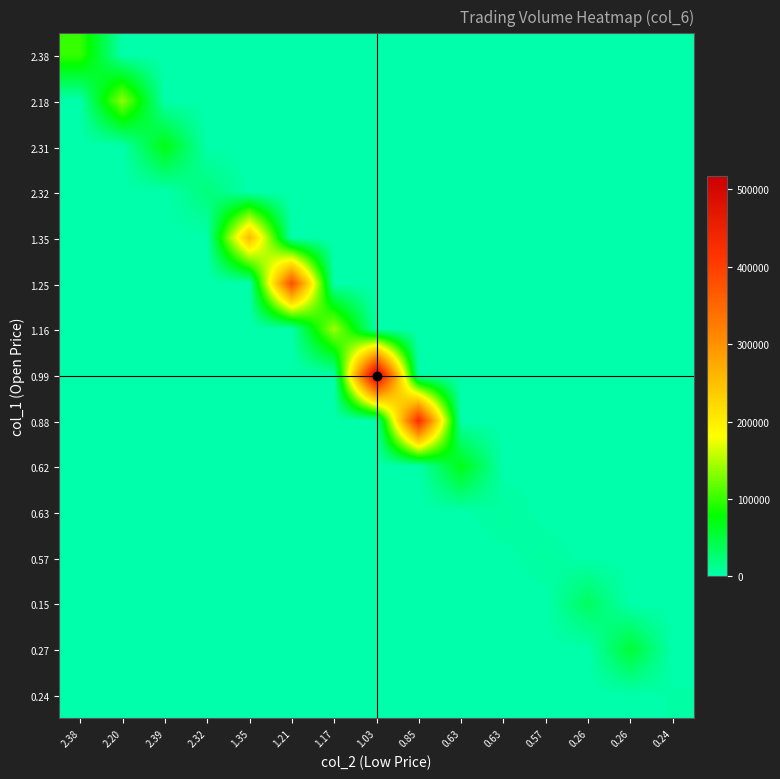

Which series changed the most between 0.85 and 0.26?

0.88